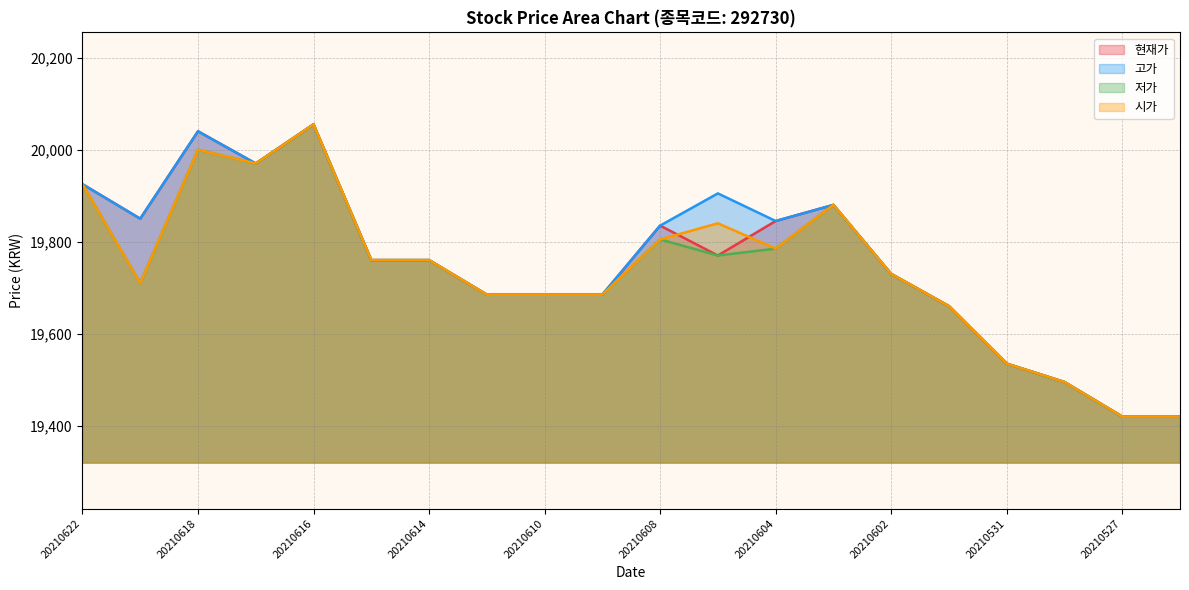

Which series has the largest range (max minus min)?

현재가